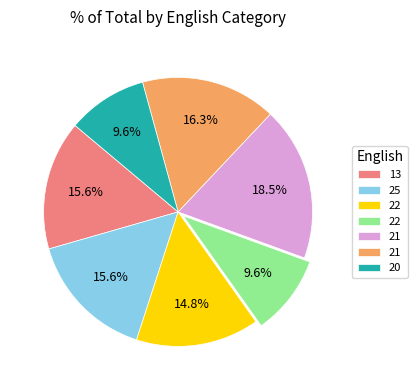

Is there any slice that represents more than half of the pie?

No